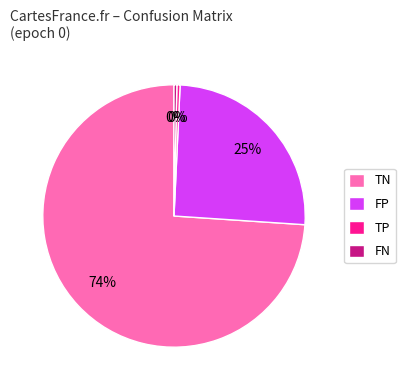

Which category accounts for the majority?

TN